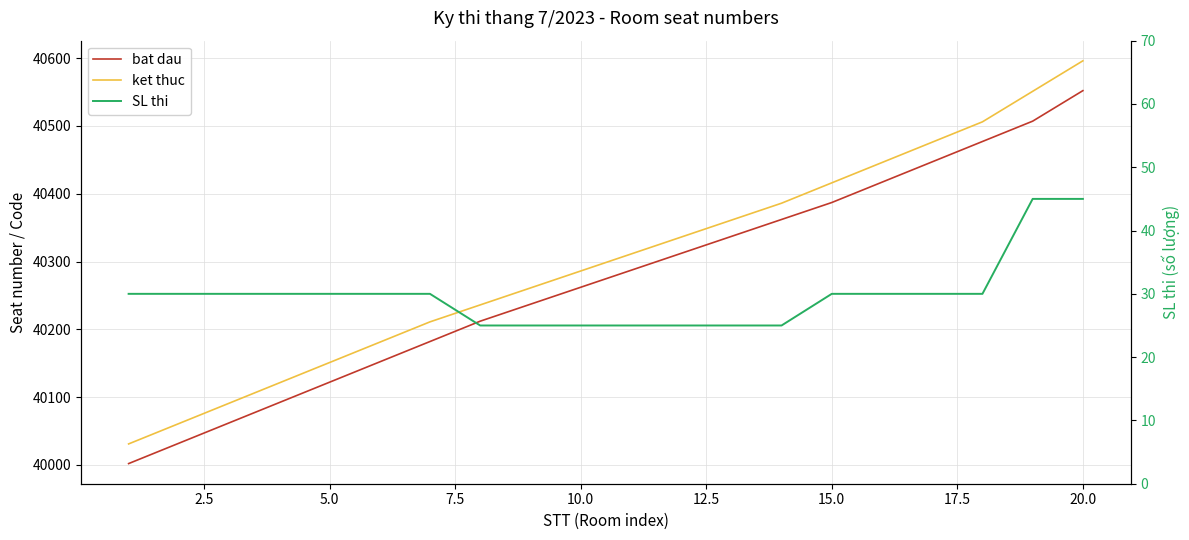

Which series has the widest spread of values?

ket thuc